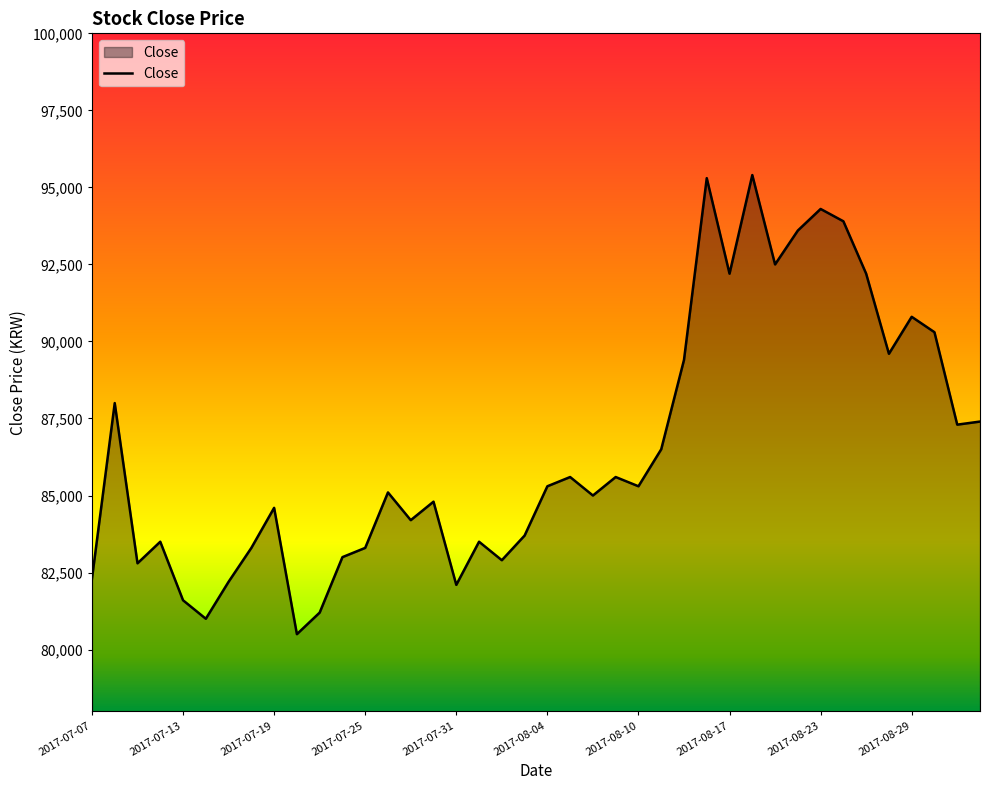

What is the smallest value displayed?

80500